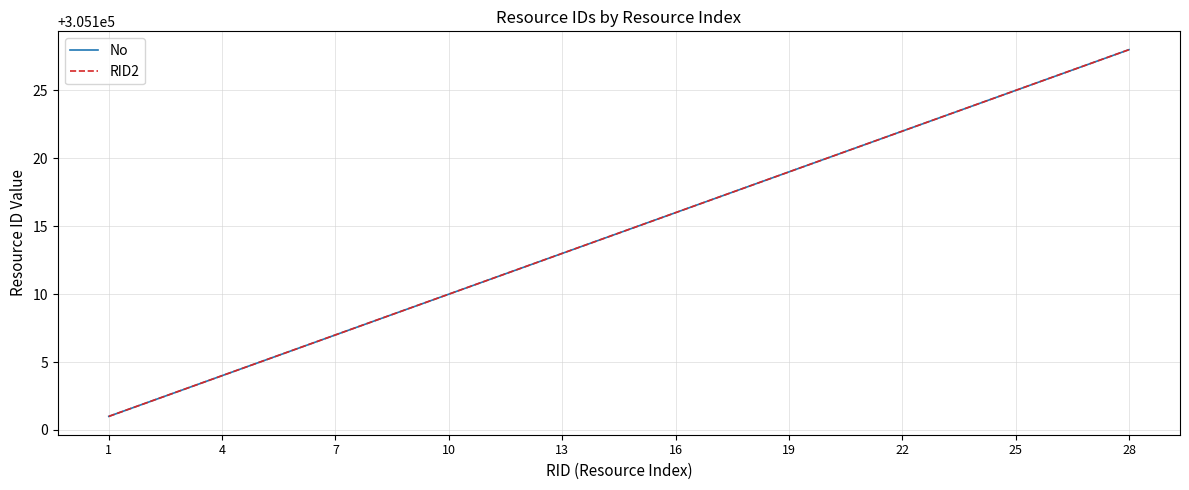

True or false: No and RID2 cross at least once.

False